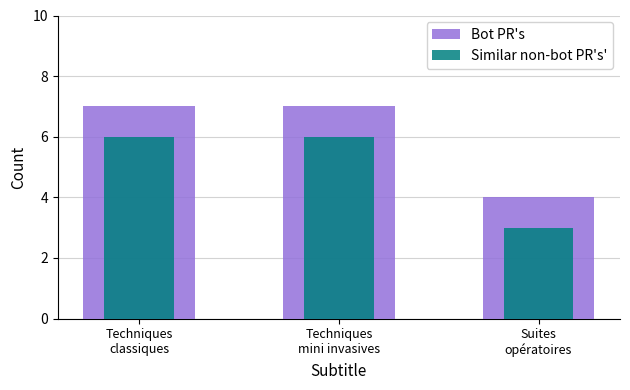

List the labels in order of Bot PR's value, largest first.

Techniques
classiques, Techniques
mini invasives, Suites
opératoires